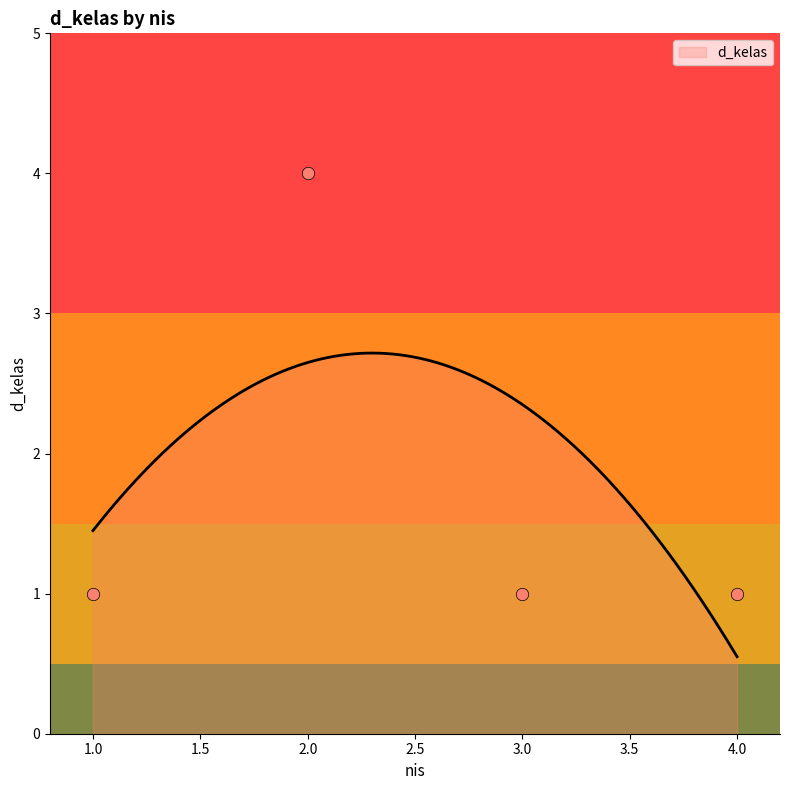

Approximately how many times larger is the value at 3 compared to 4?

1.0